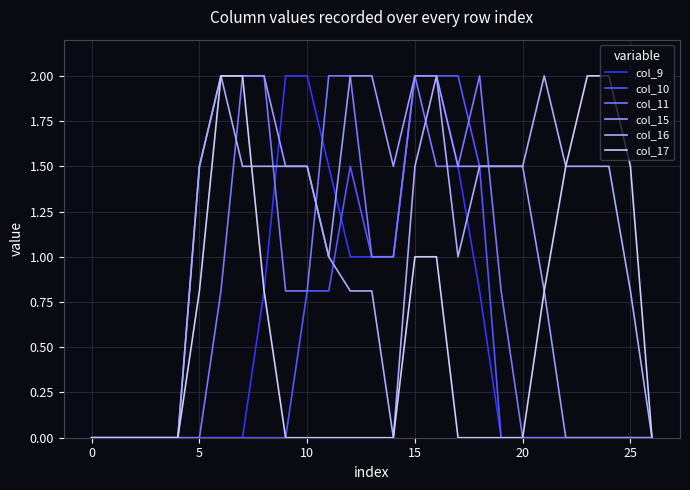

What is the maximum value shown in the chart?

2.0